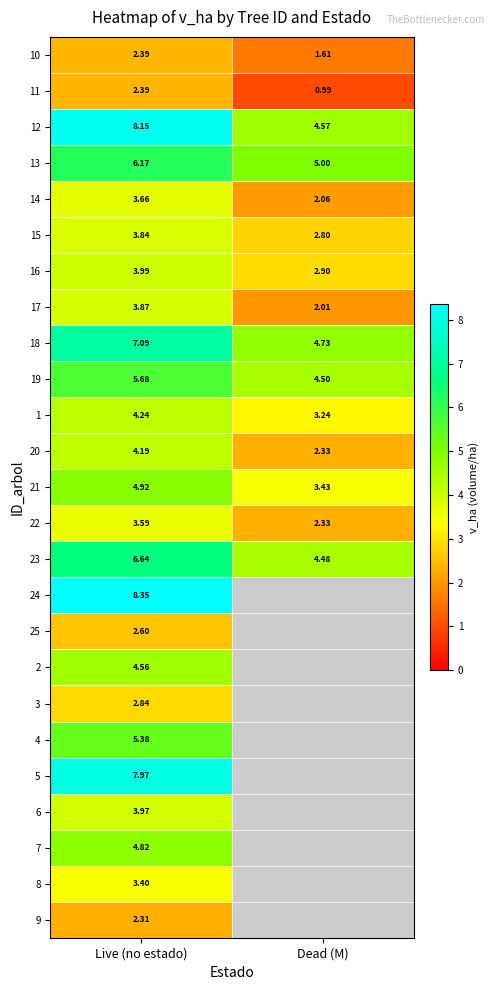

The value of 20 at Live (no estado) is 7.1. True or false?

False